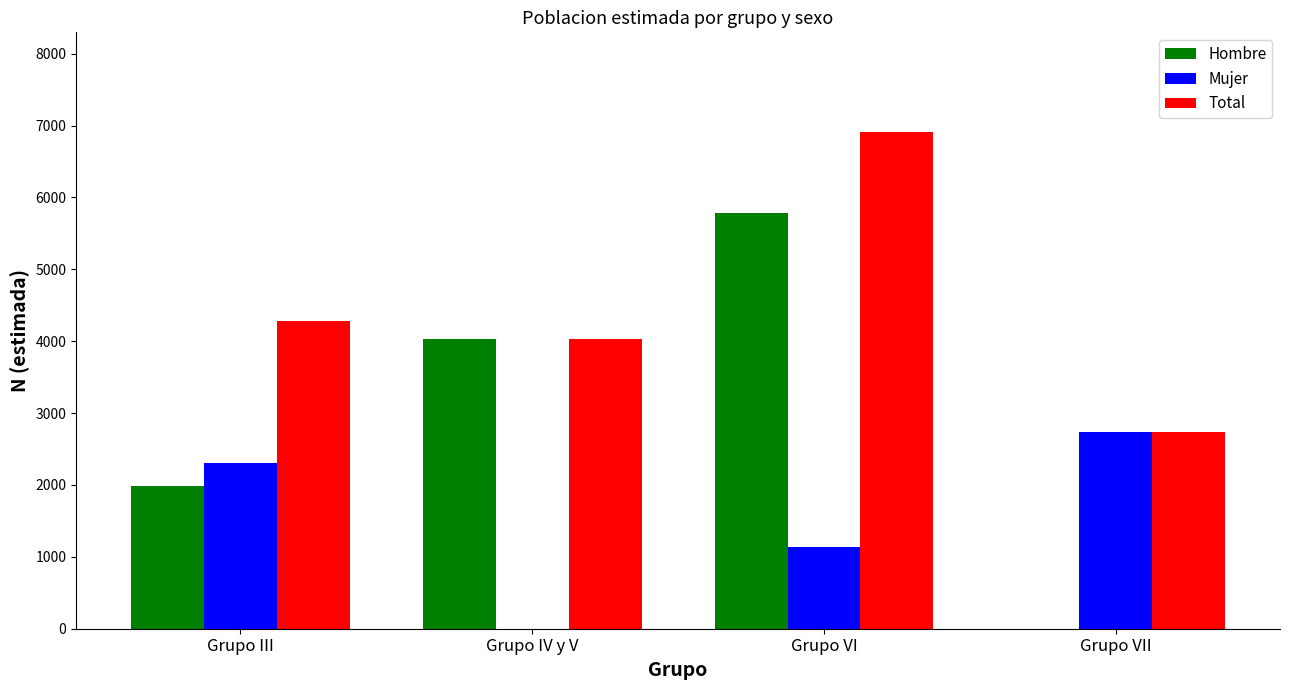

Between Grupo III and Grupo VII, which series saw the biggest shift?

Hombre